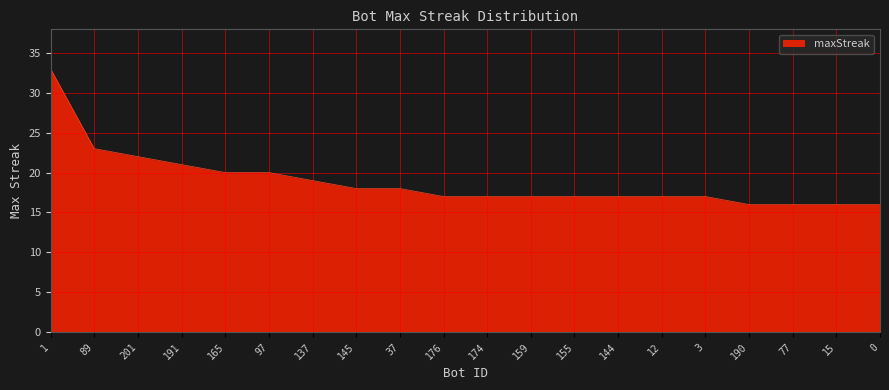

What is the smallest value displayed?

16